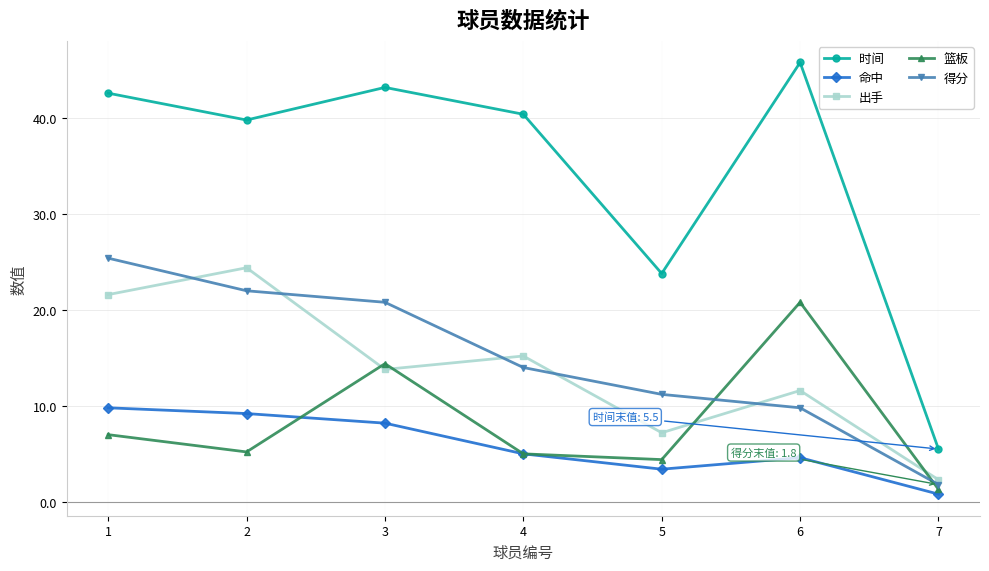

True or false: 篮板 has more than 0 points higher than both neighbors.

True